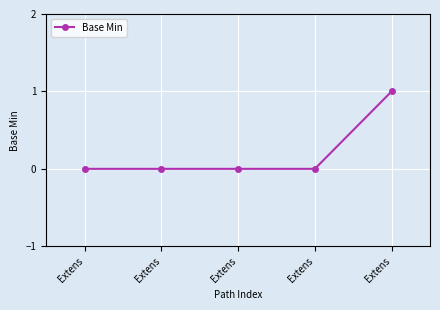

Rank the categories by value from highest to lowest.

Extens, Extens, Extens, Extens, Extens